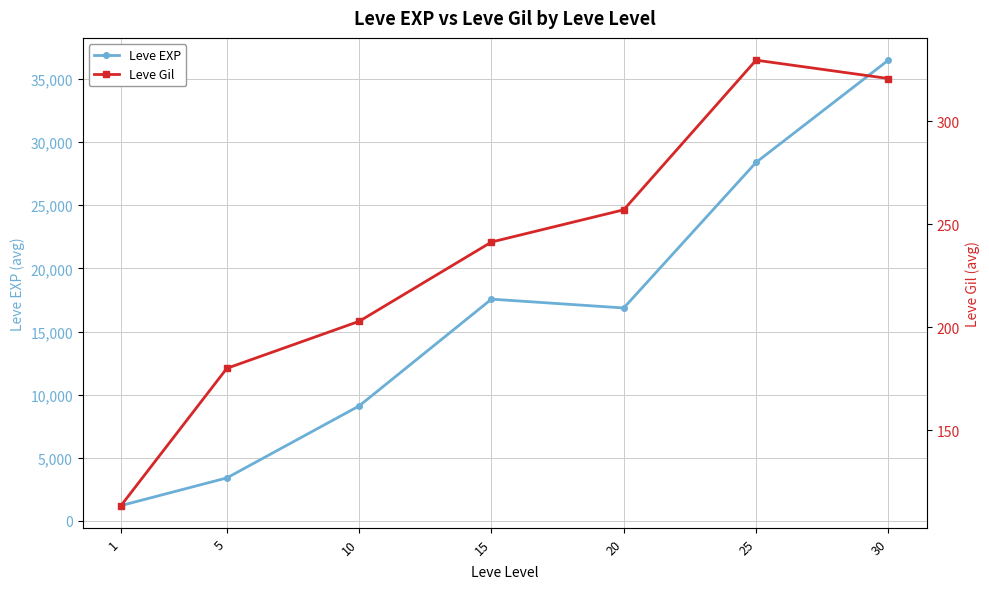

Rank the categories by Leve EXP value from lowest to highest.

1, 5, 10, 20, 15, 25, 30